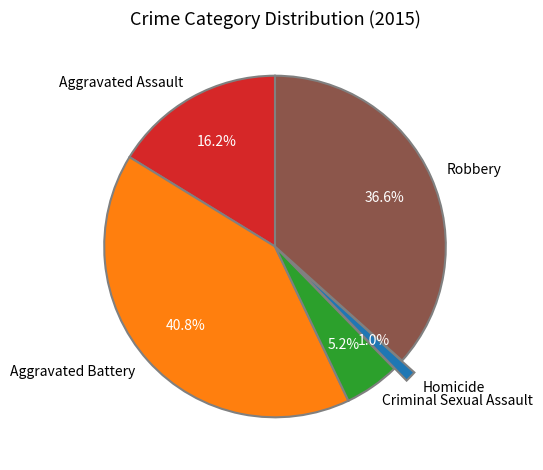

True or false: Robbery accounts for 30% of the total.

False